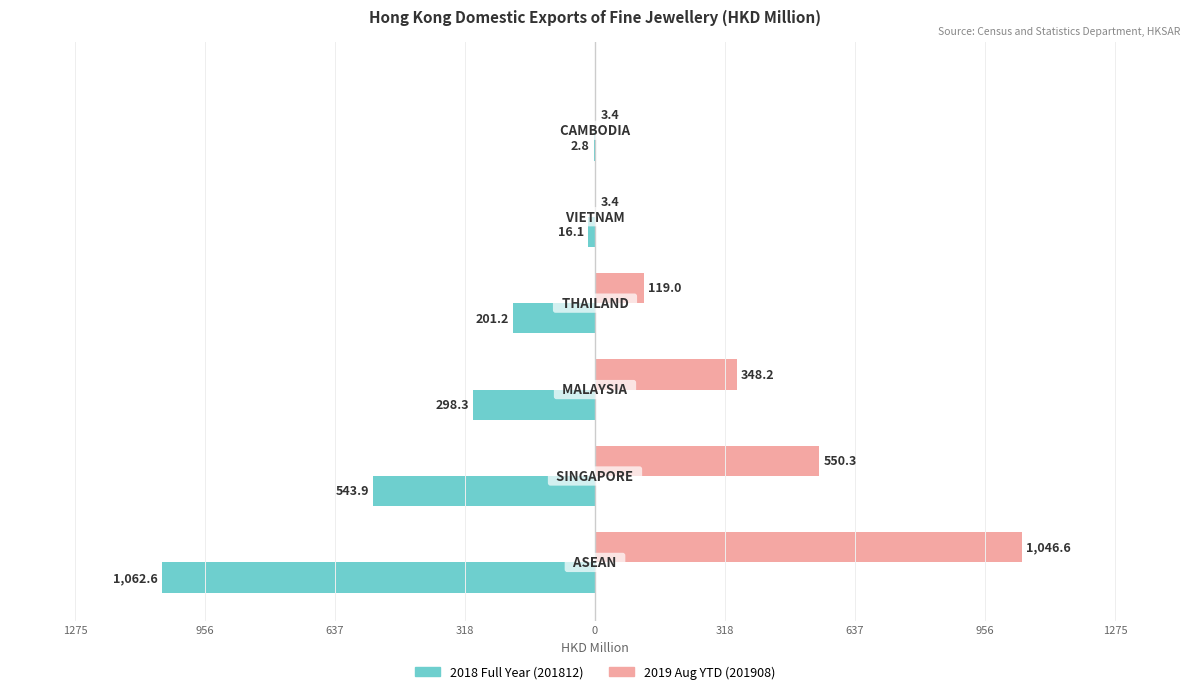

Reading right to left, transcribe all the data shown in this chart.

201812 (HKD M): -2.8	-16.1	-201.2	-298.3	-543.9	-1062.6
201908 (HKD M): 3.4	3.4	119.0	348.2	550.3	1046.6